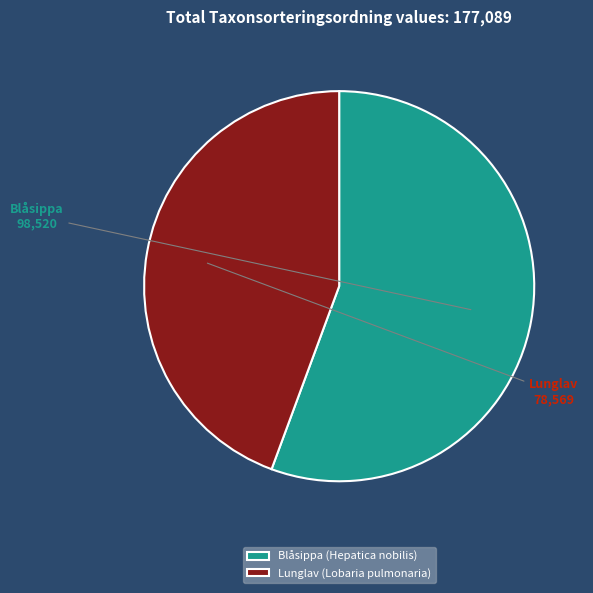

Is Blåsippa (Hepatica nobilis) the majority of the pie?

Yes